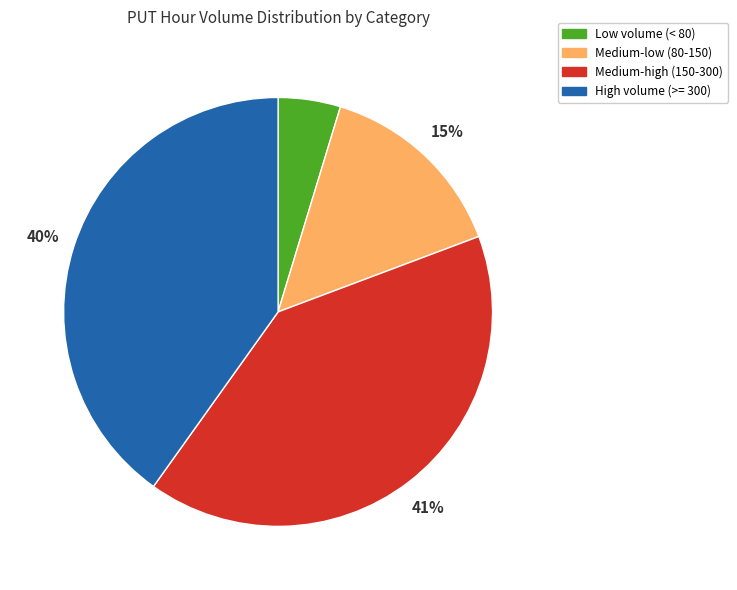

Does any single category account for the majority?

No